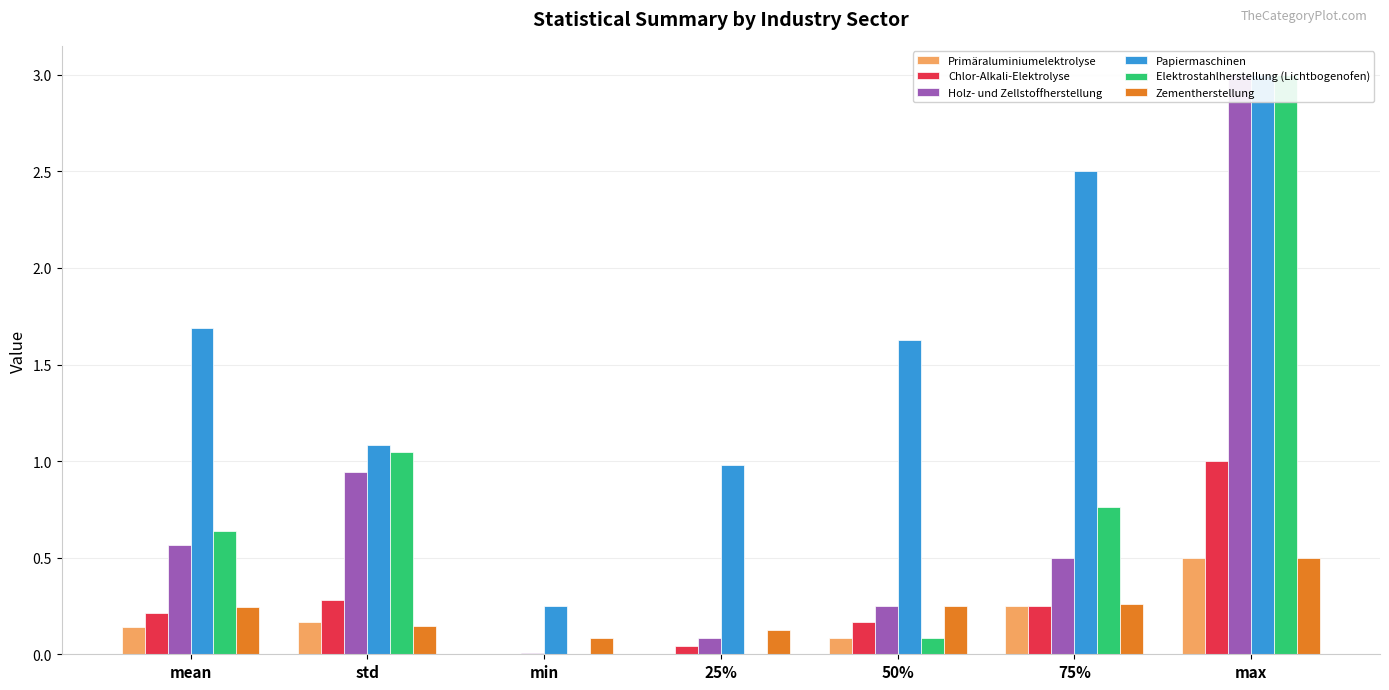

The Zementherstellung series shows 0.2 at 50%. True or false?

True